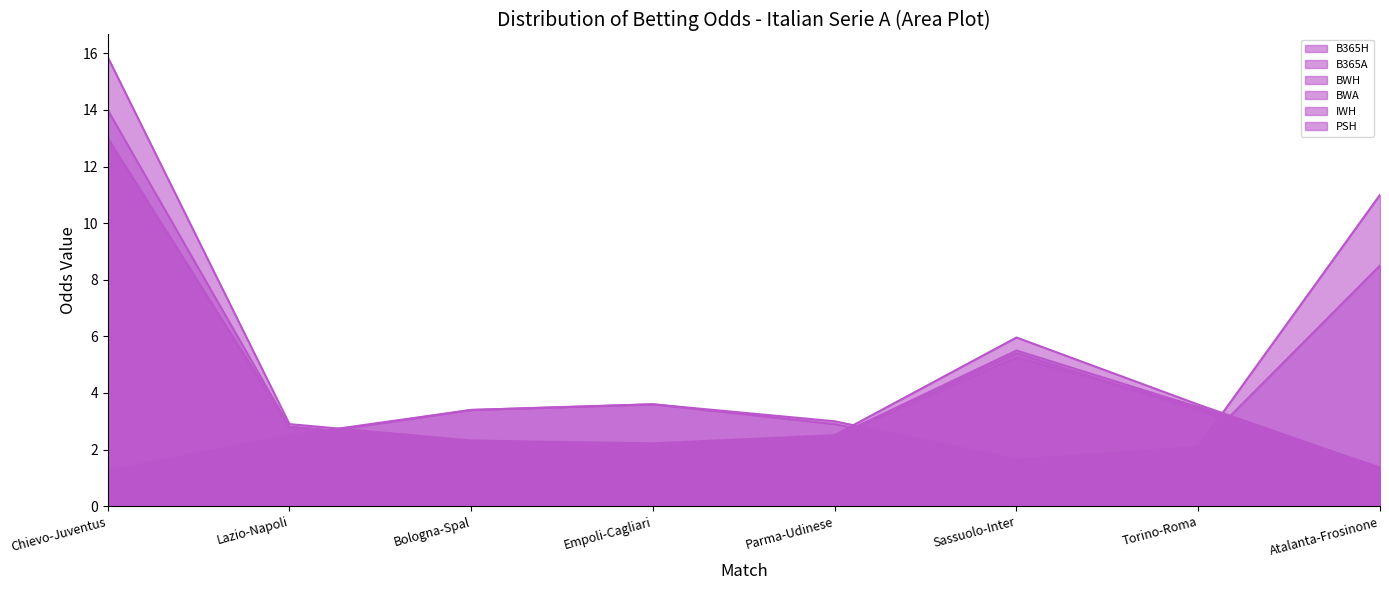

How many categories are shown in the chart?

8